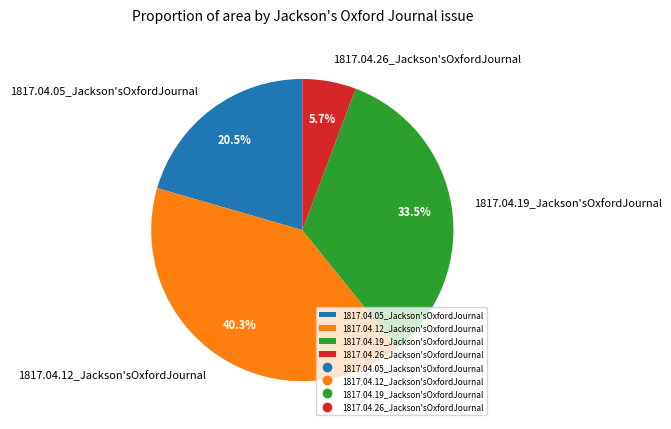

What percentage do 1817.04.12_Jackson'sOxfordJournal and 1817.04.26_Jackson'sOxfordJournal together represent?

46.0%